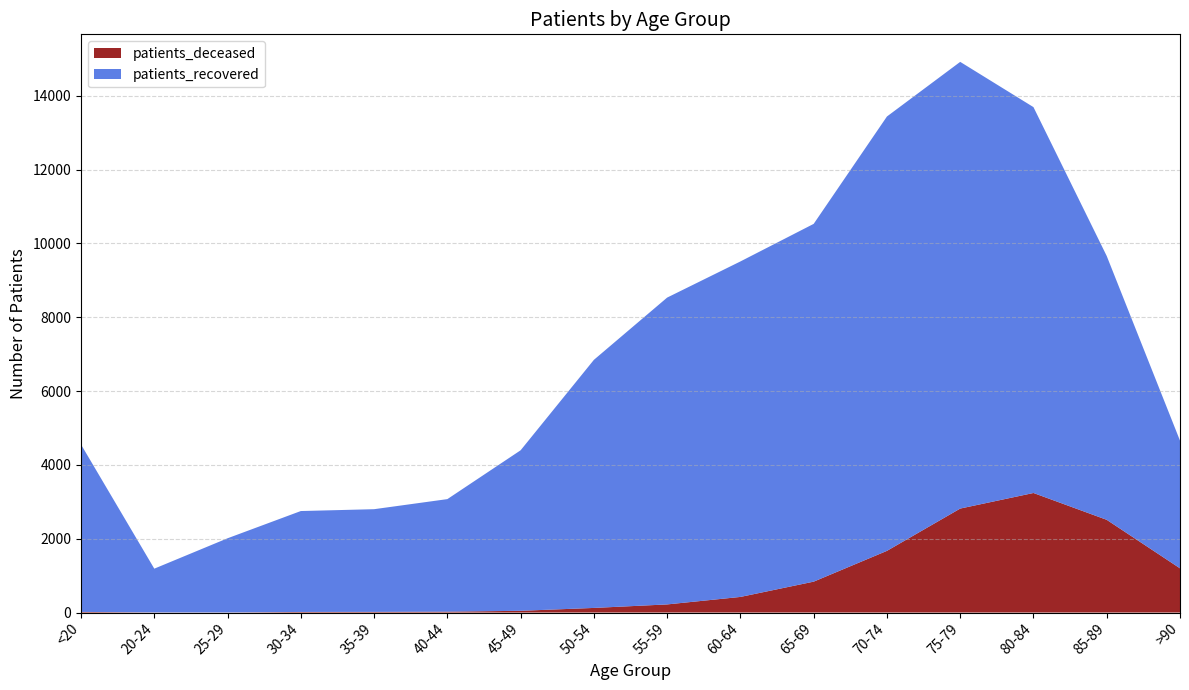

Reading right to left, extract all data points from this chart.

patients_deceased: 1198	2512	3239	2817	1671	837	423	220	125	47	24	18	16	3	4	17
patients_recovered: 3460	7147	10454	12102	11768	9693	9089	8313	6721	4349	3049	2782	2734	2009	1185	4535